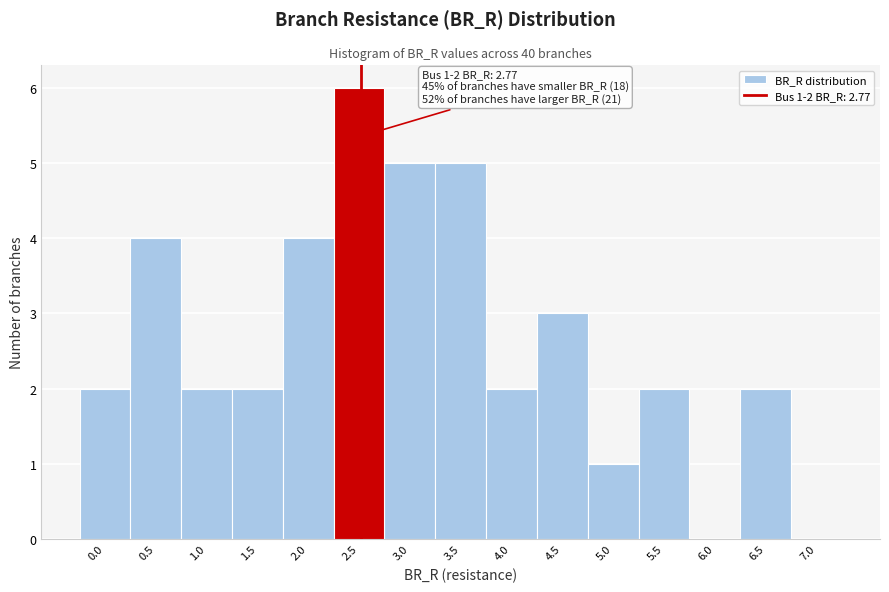

Reading left to right, what are all the values shown in this chart?

0.0=2	0.5=4	1.0=2	1.5=2	2.0=4	2.5=6	3.0=5	3.5=5	4.0=2	4.5=3	5.0=1	5.5=2	6.0=0	6.5=2	7.0=0